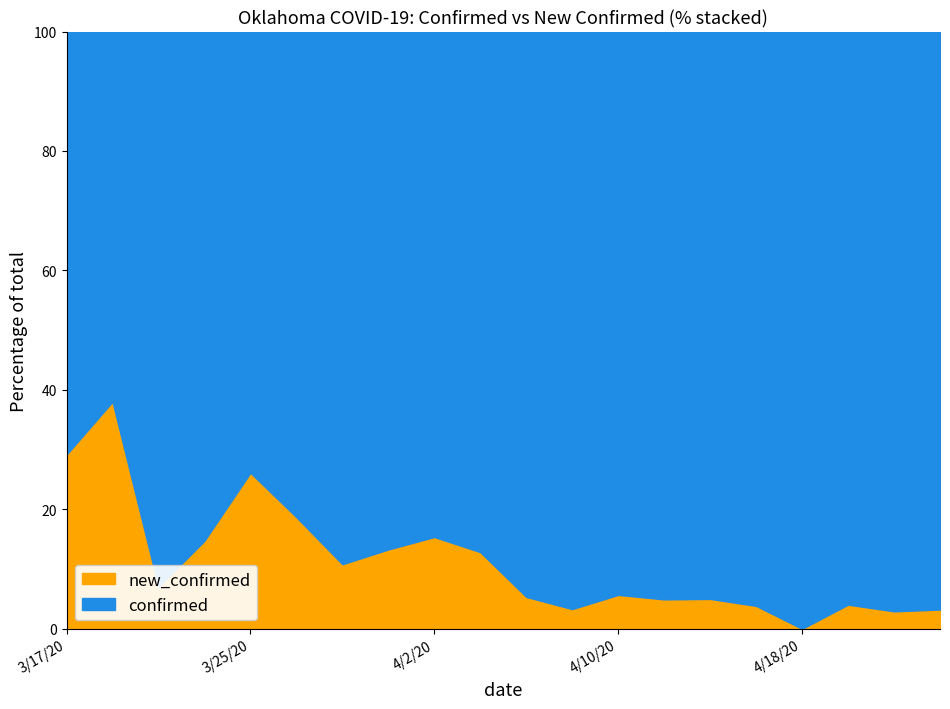

True or false: confirmed and new_confirmed intersect in this chart.

False